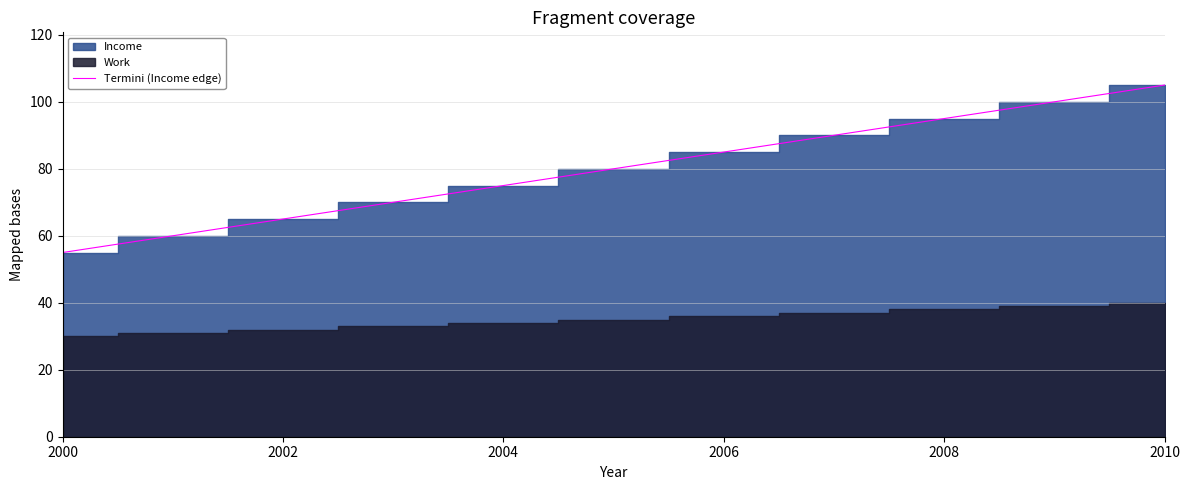

Count the values in the range 65 to 95.

7